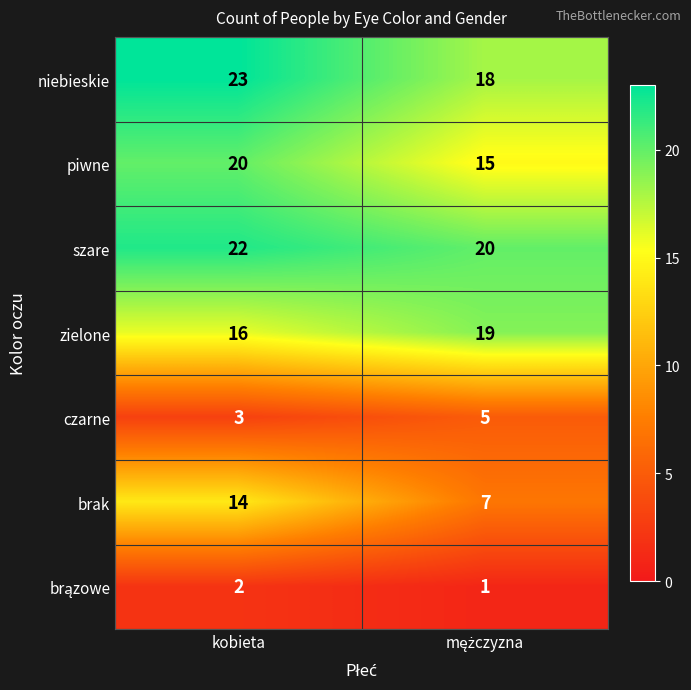

Which series has the largest range (max minus min)?

brak